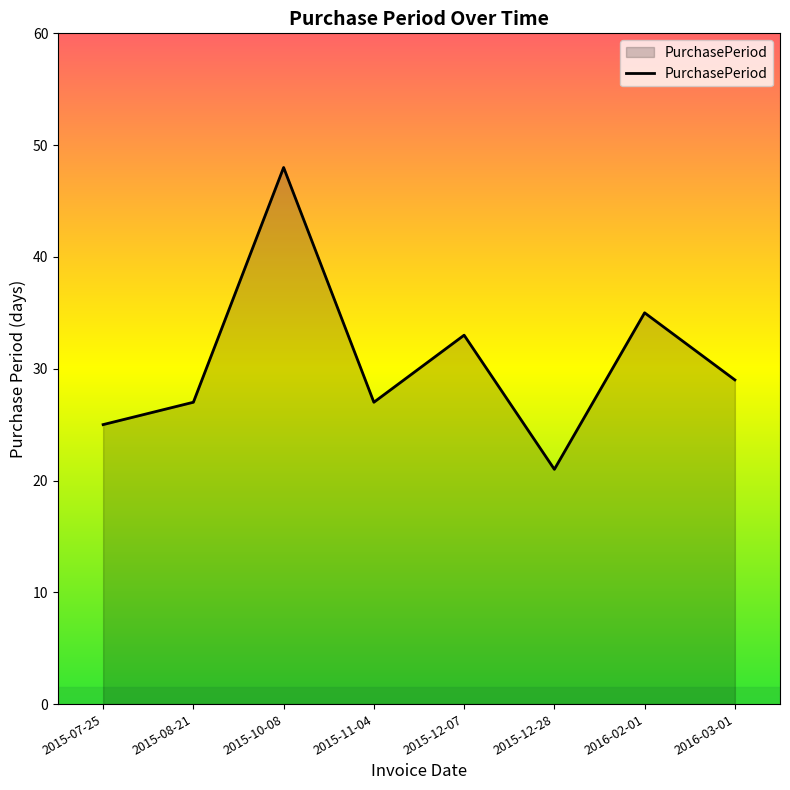

What position from the left is 2015-12-28?

6